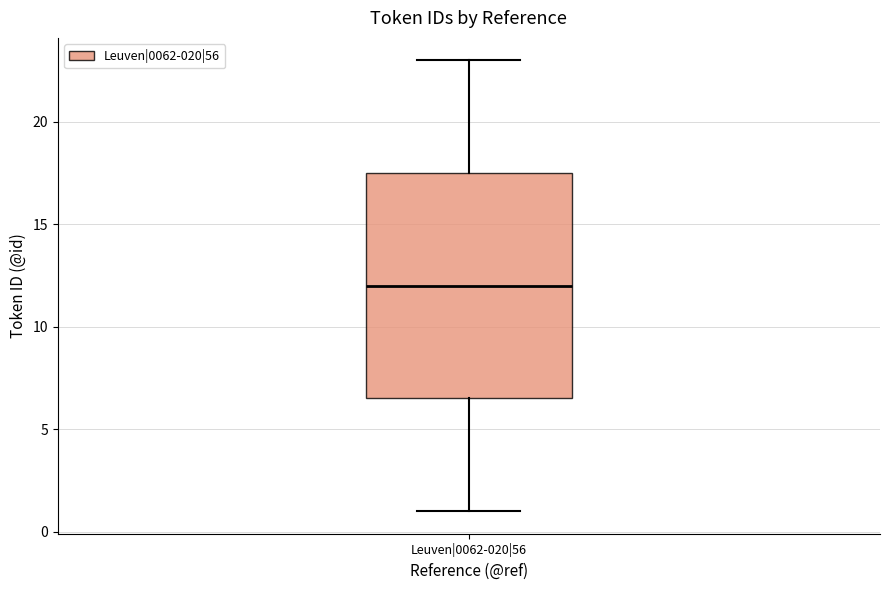

Transcribe this box plot: give where the median line is, the range the box spans, and where the two whiskers end, as read against the y-axis. The values are not printed on the chart, so give them approximately, as read against the axis.

median 12.0, box 6.5 to 17.5, whiskers 1.0 to 23.0